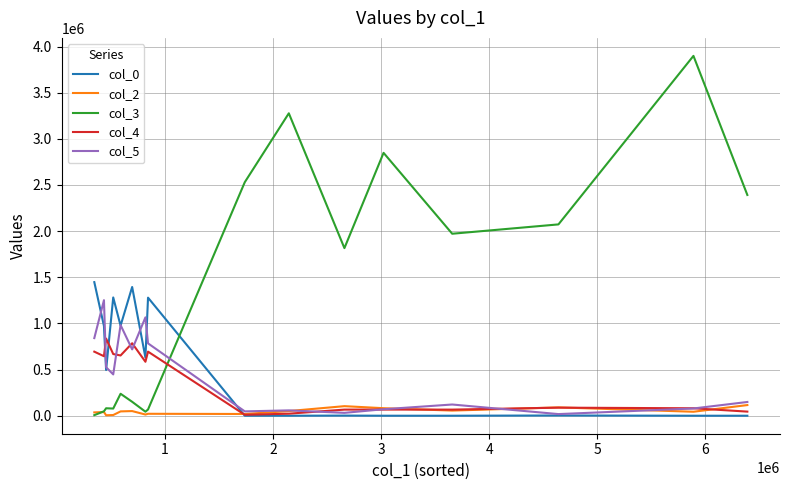

What is the highest value of the col_3 series?

3898570.0